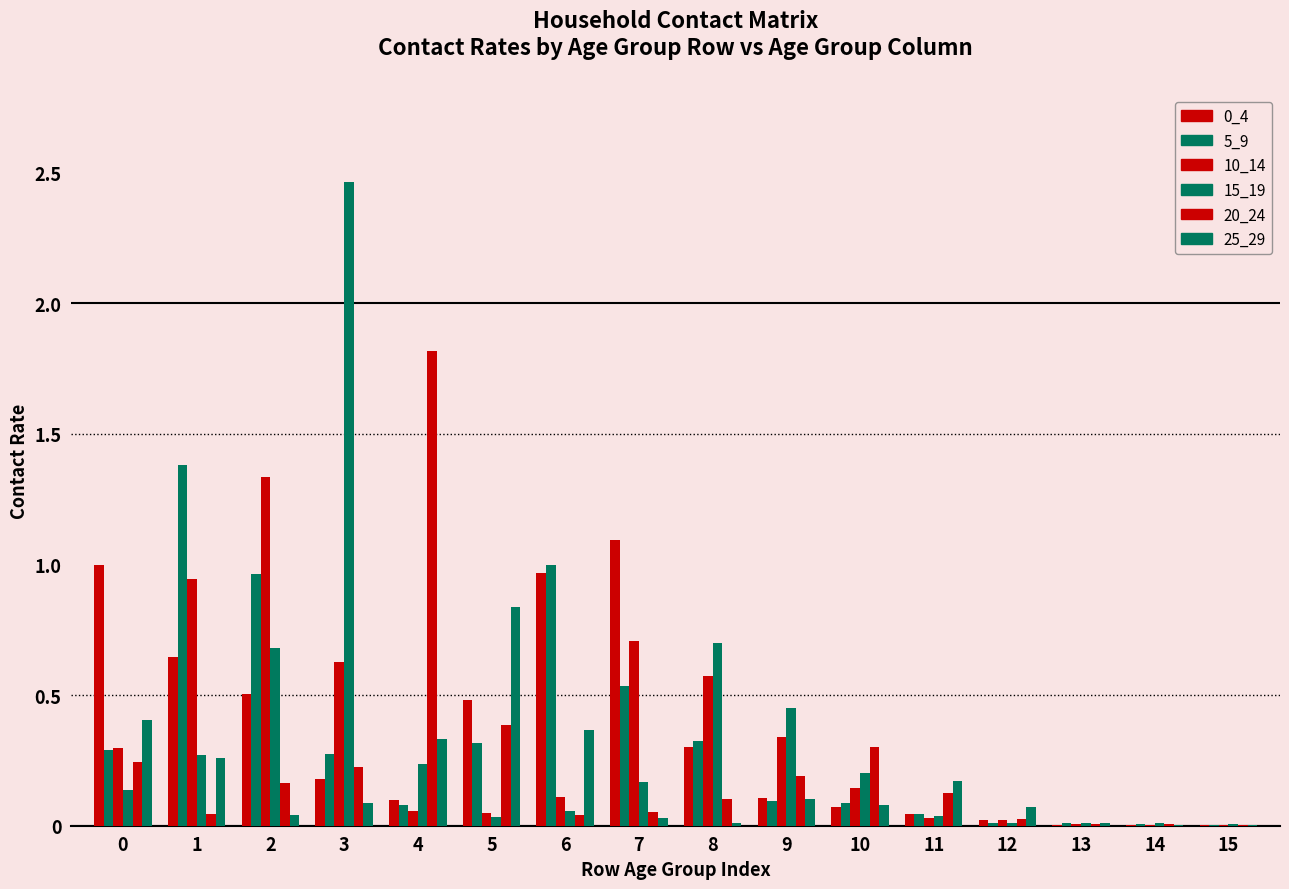

Which label corresponds to the smallest value in the chart?

14